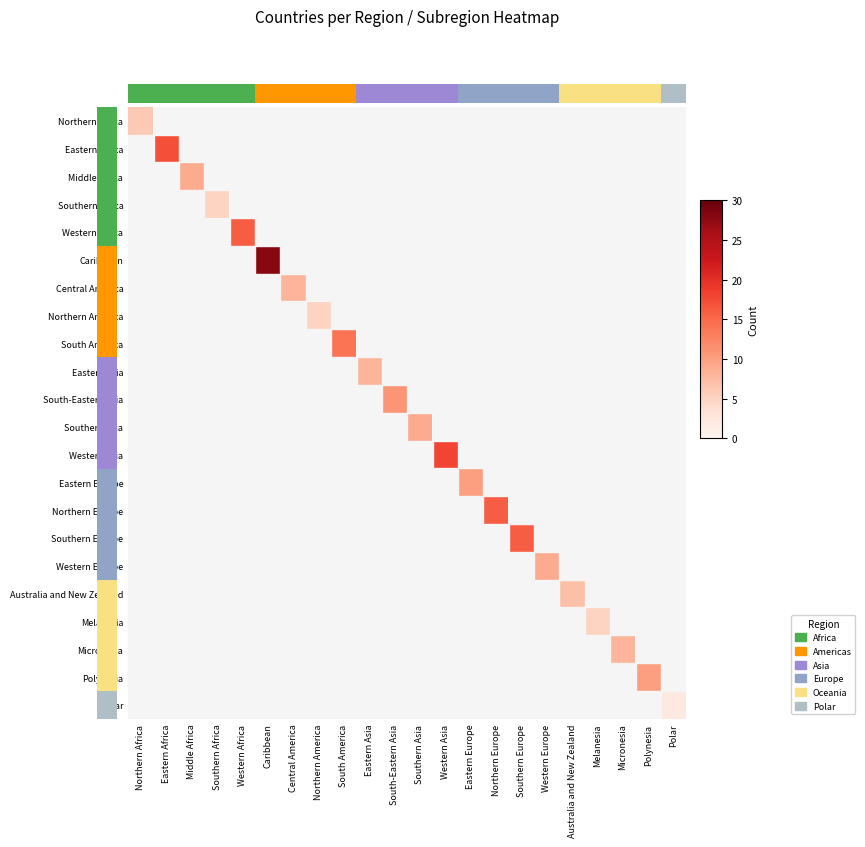

At how many categories does at least one series exceed 16?

3